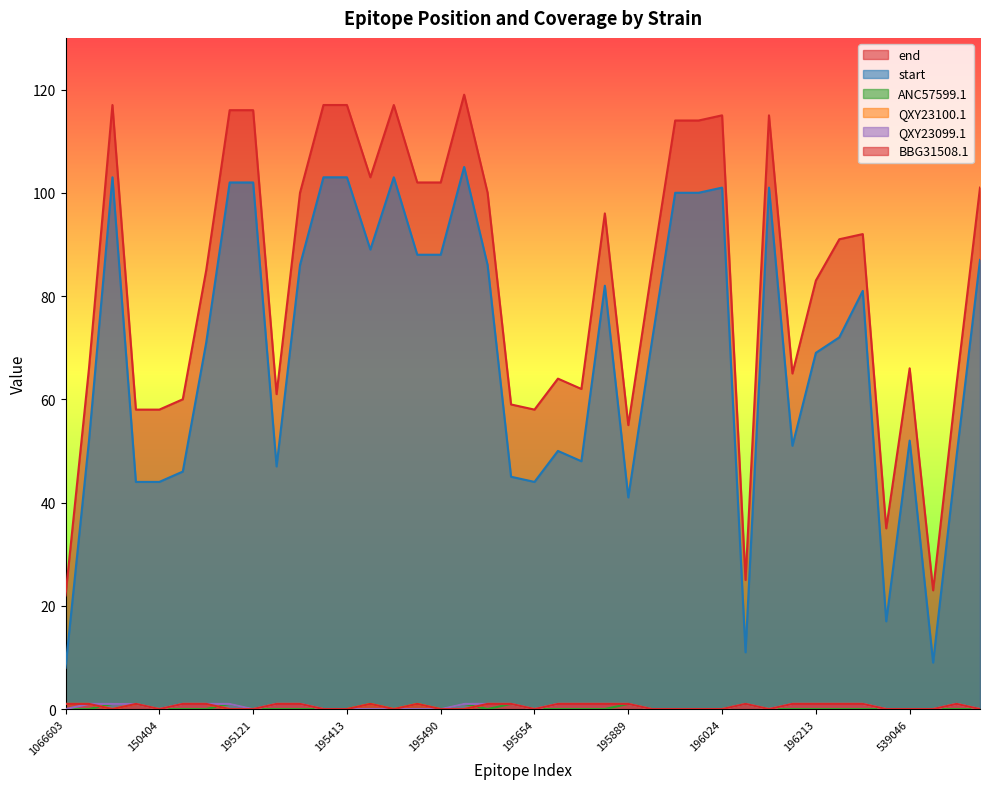

Which series has the largest total across all categories?

end